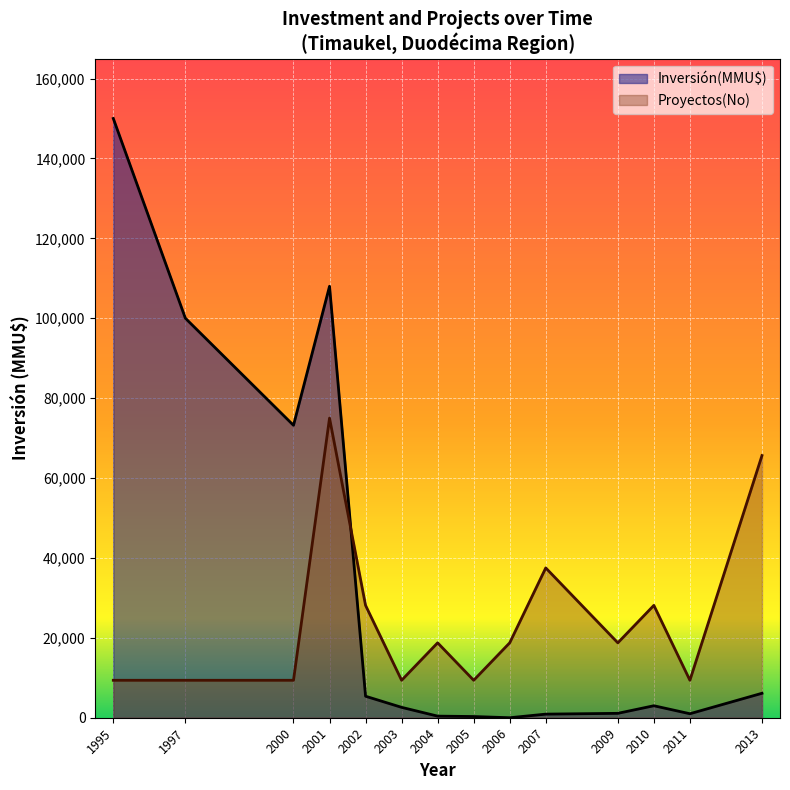

Is the value of Inversión(MMU$) at 2005 greater than the value of Proyectos(No) at 2009?

No